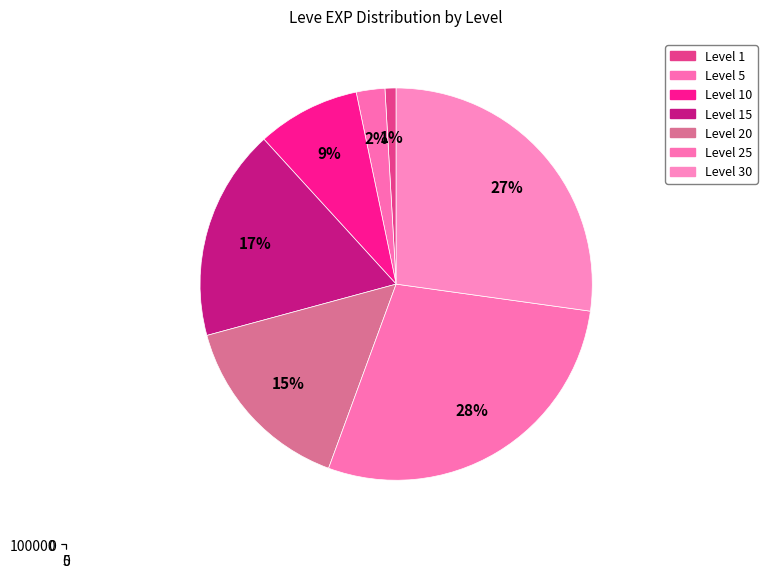

True or false: 20 accounts for 17% of the total.

False